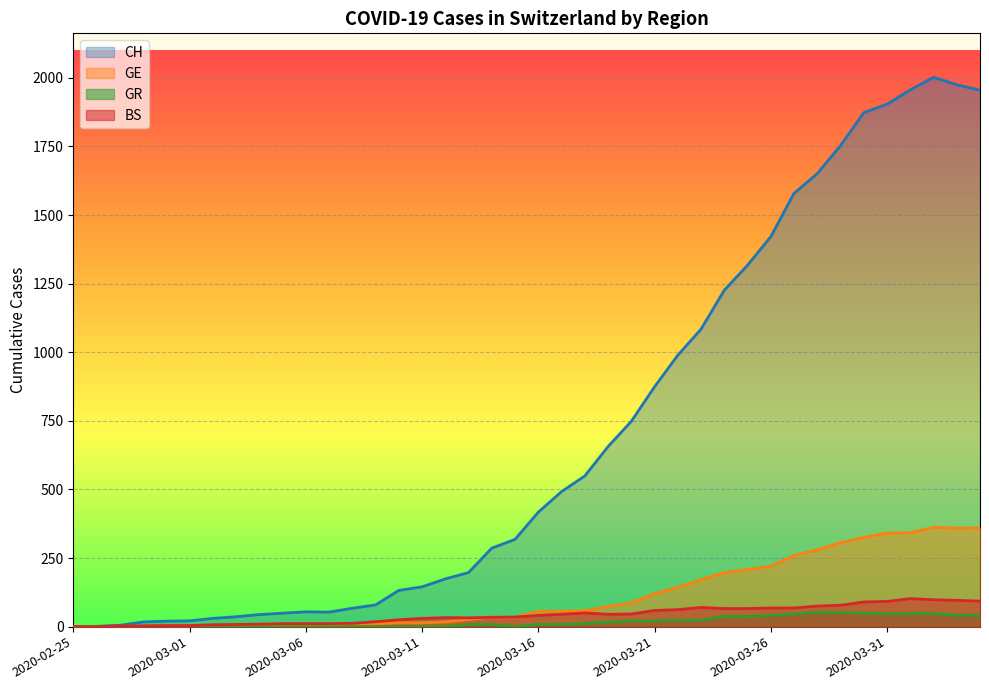

What are all the series names shown in the legend?

CH, GE, GR, BS